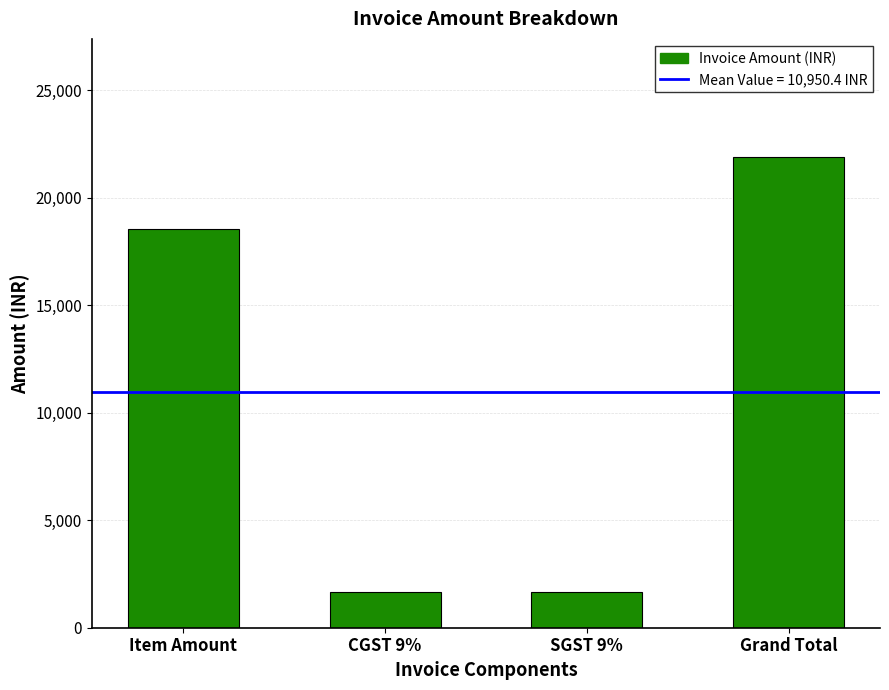

What is the change in value from CGST 9% to Grand Total?

+20230.4